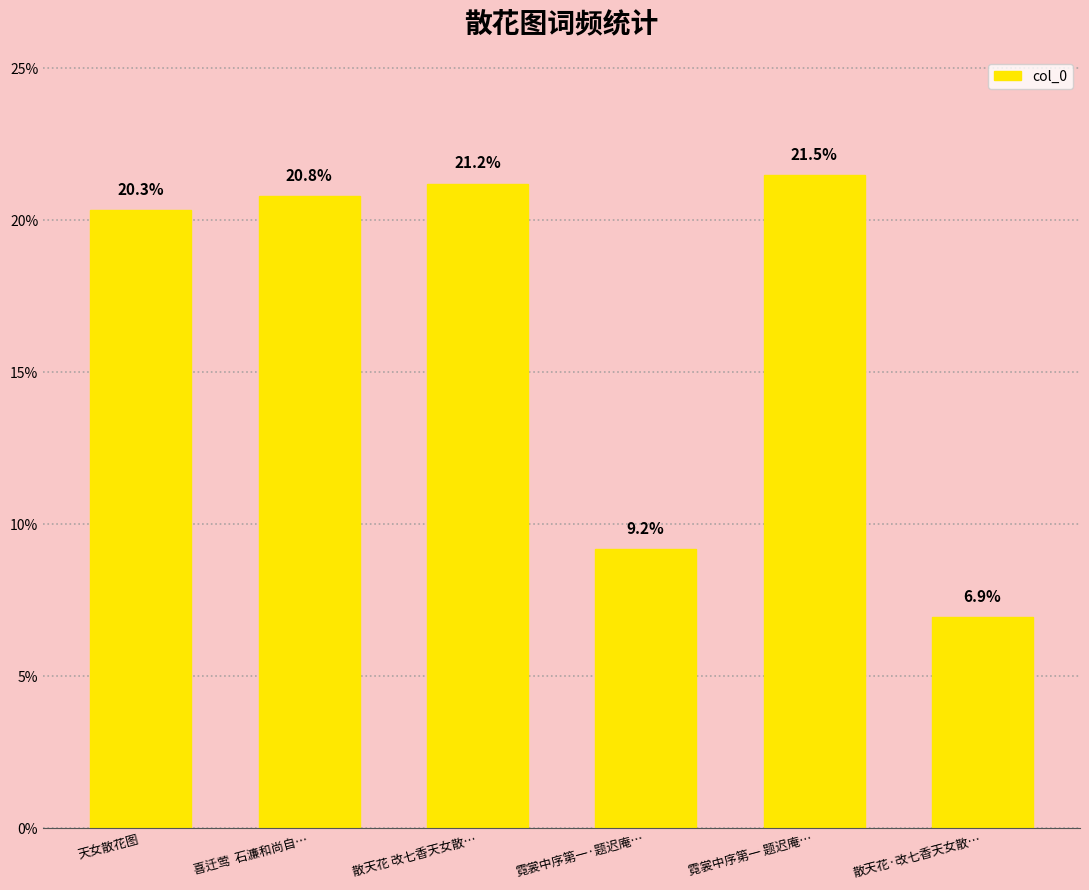

Read the value at 霓裳中序第一 题迟庵….

0.2